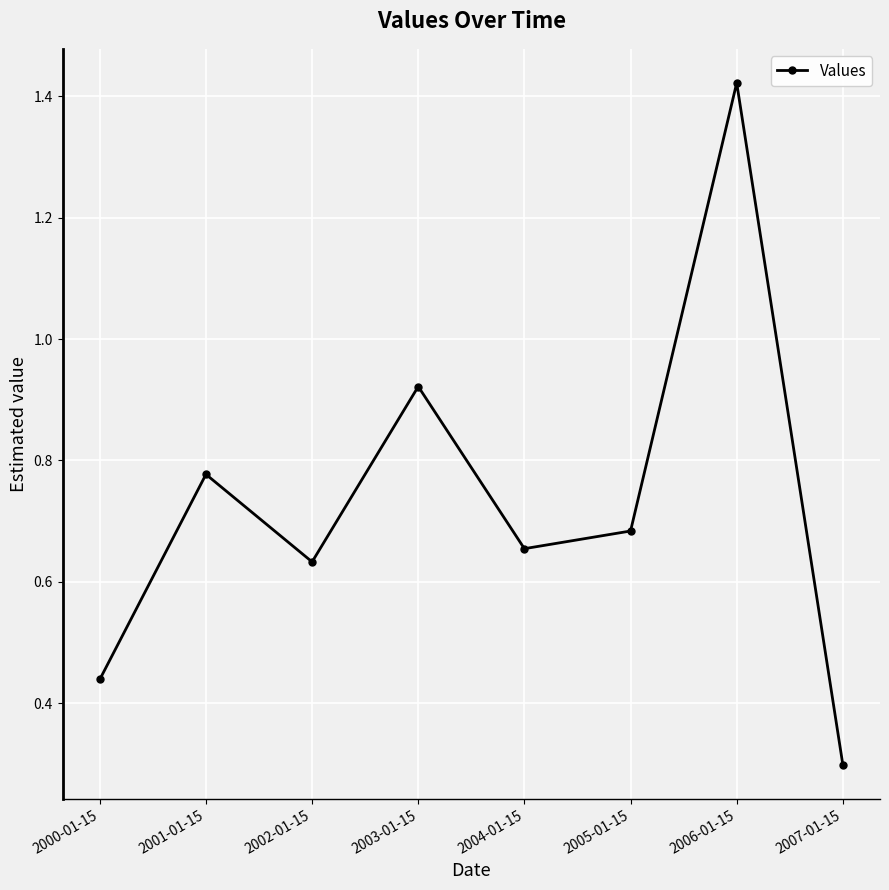

Which has a higher value, 2006-01-15 or 2007-01-15?

2006-01-15